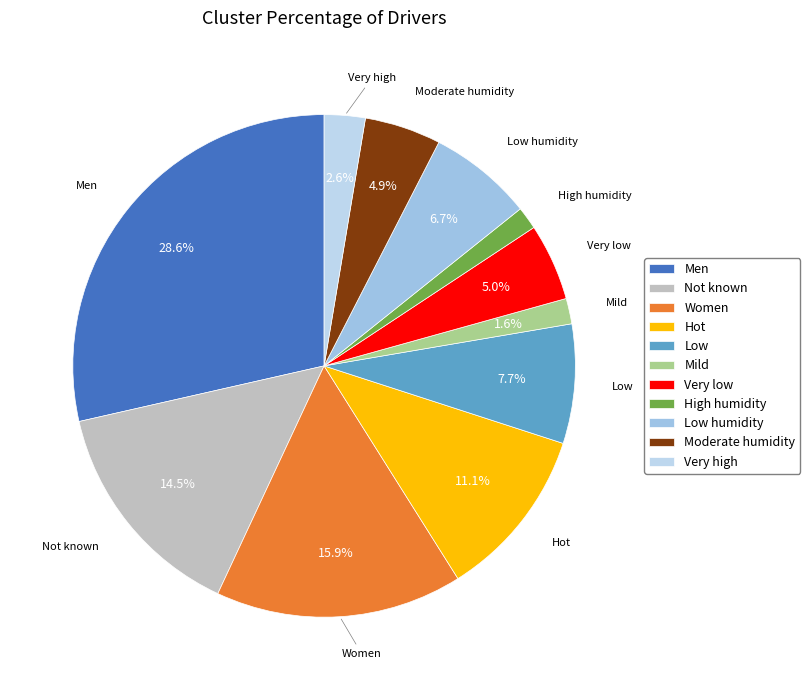

Which category has the biggest portion of the pie?

Men